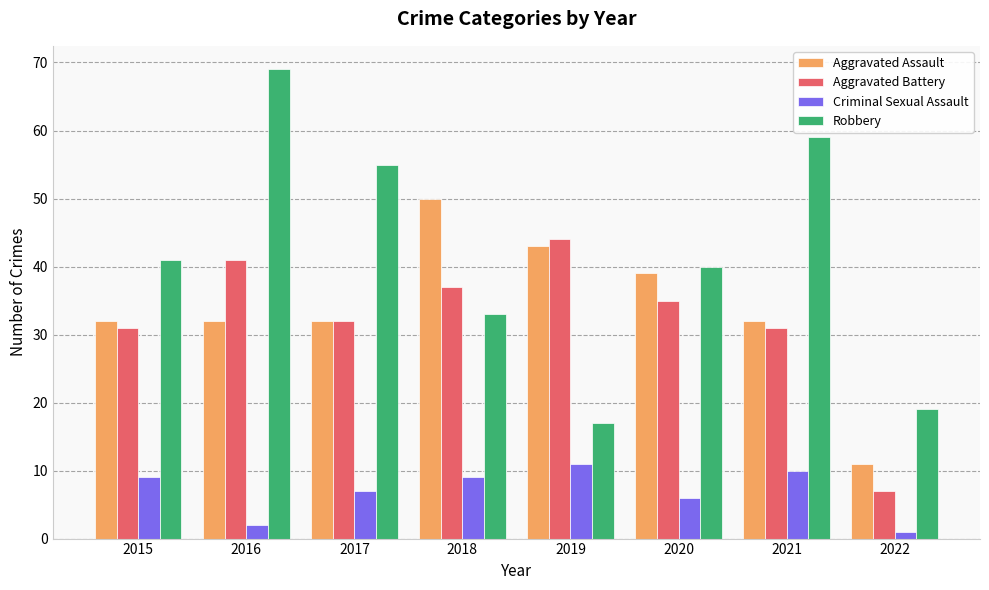

List the series in order of their peak value, lowest first.

Criminal Sexual Assault, Aggravated Battery, Aggravated Assault, Robbery